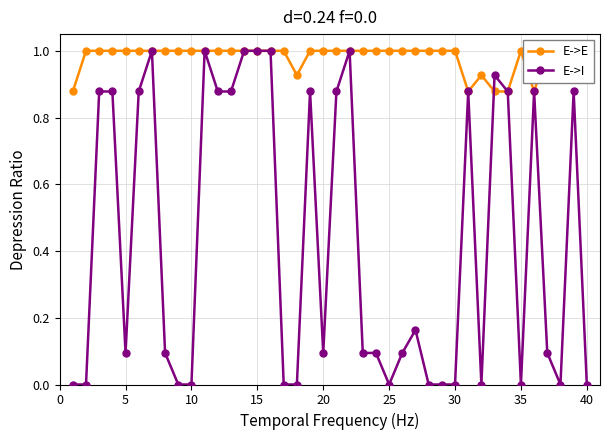

What is the maximum value for E->I?

1.0